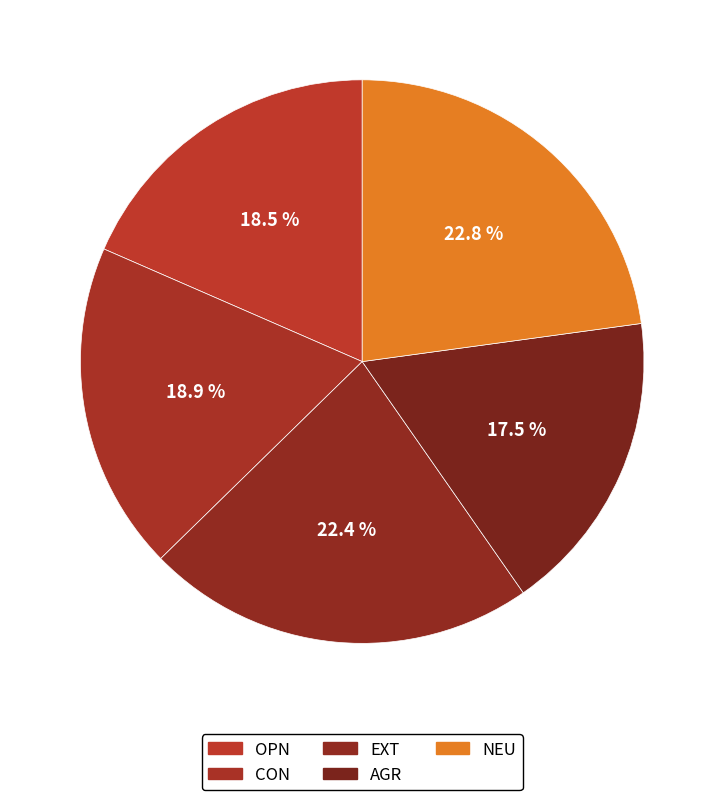

How many slices are in this pie chart?

5